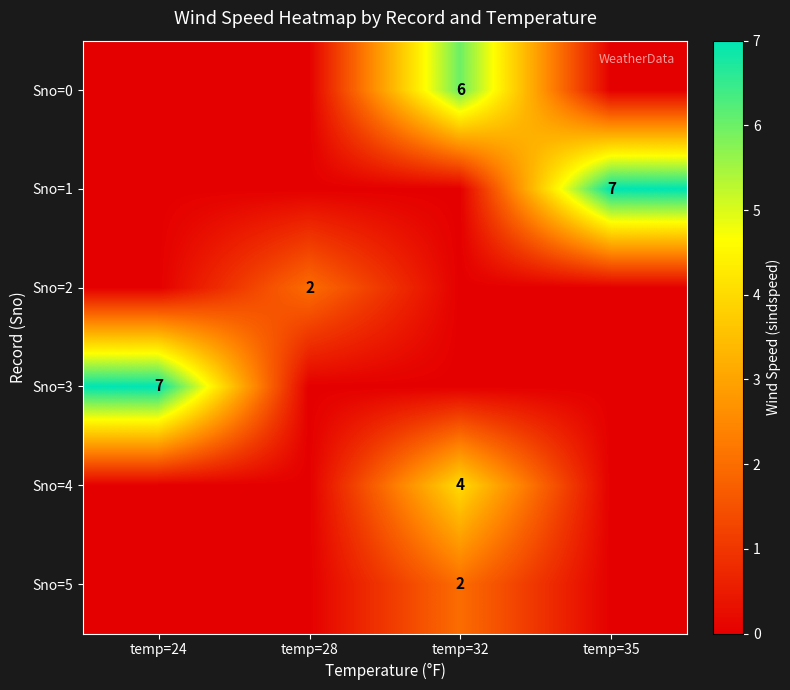

Between temp=24 and temp=28, which series saw the biggest shift?

row_3